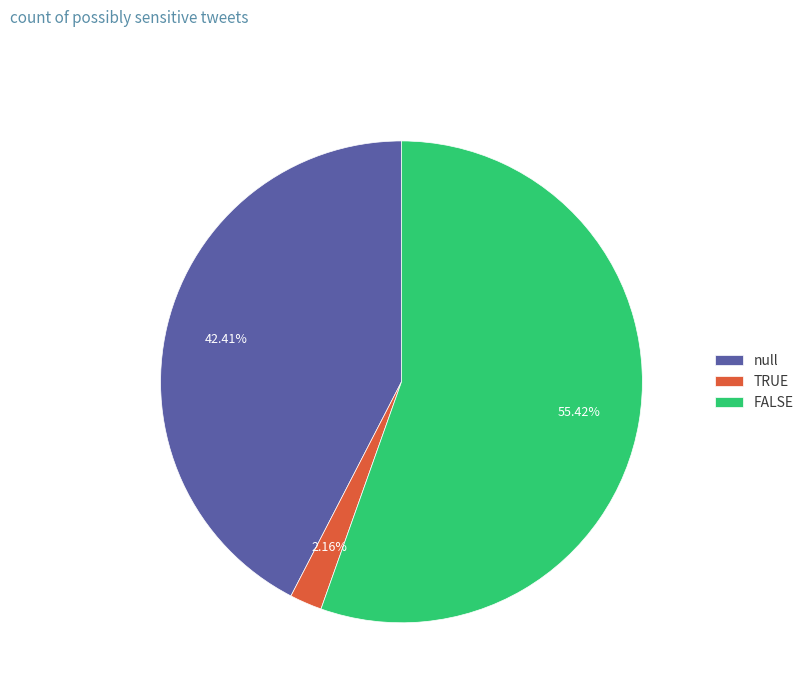

Do TRUE and null together represent more than half of the pie?

No